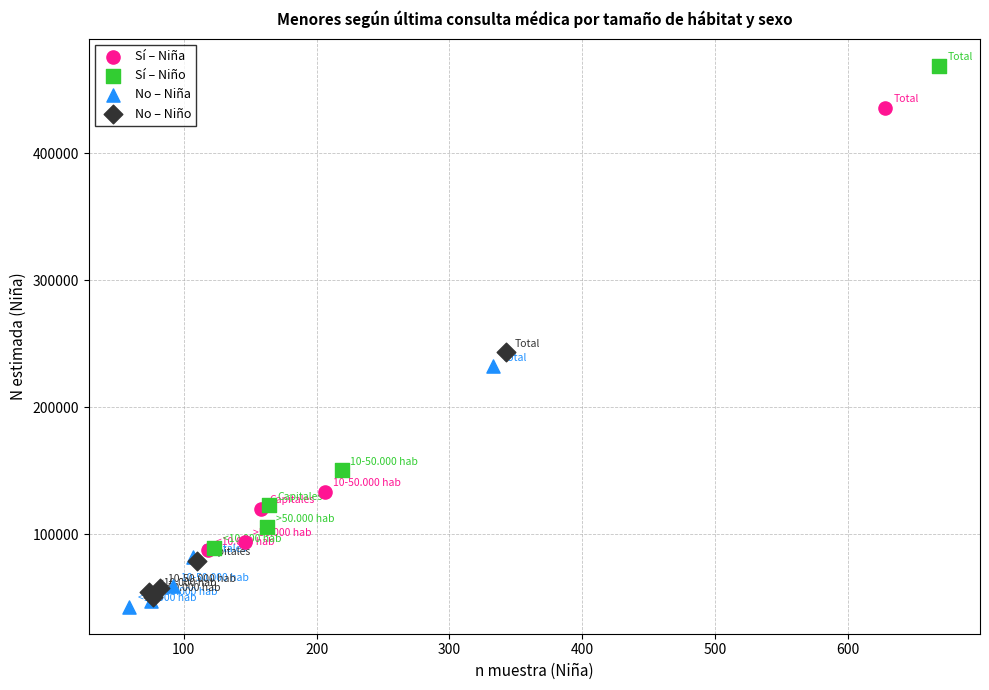

Which series contains the highest Y value?

Sí – Niño